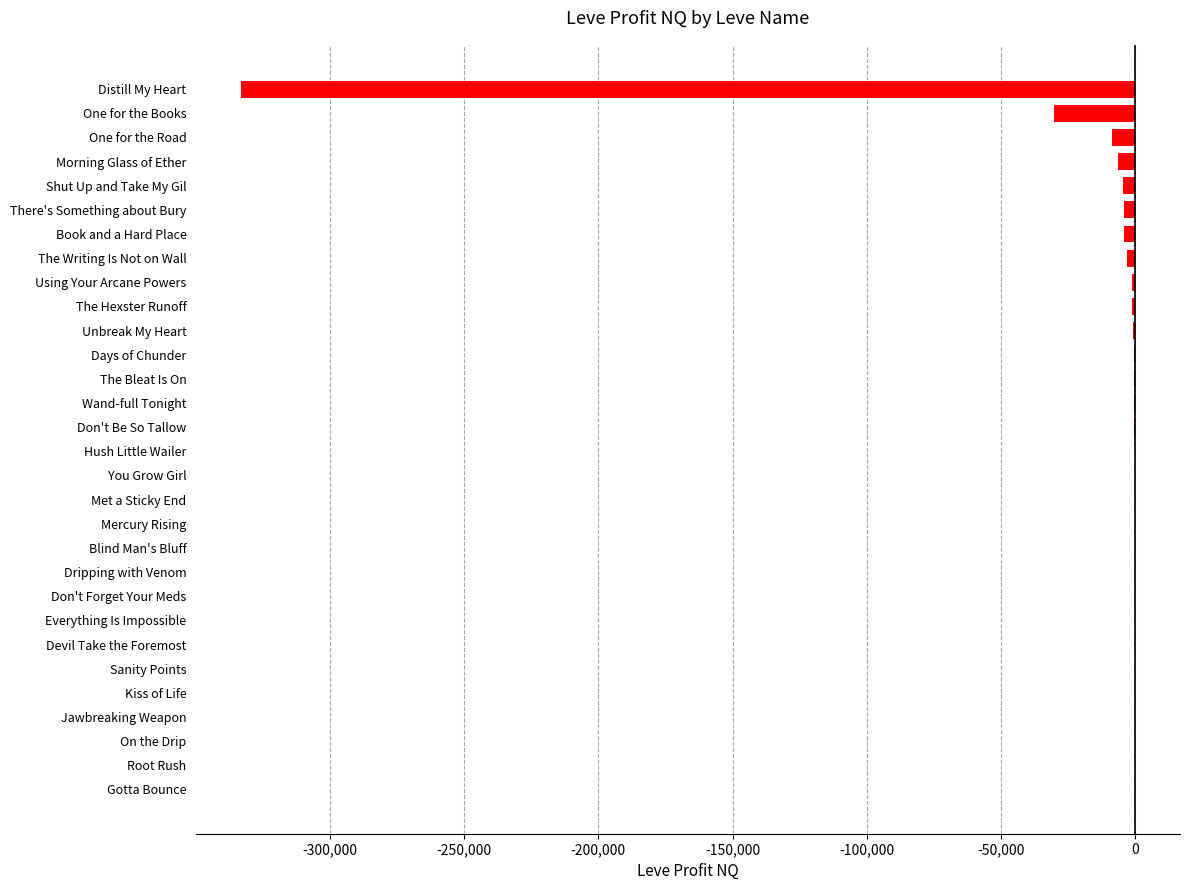

At which label is the value closest to -166597?

One for the Books